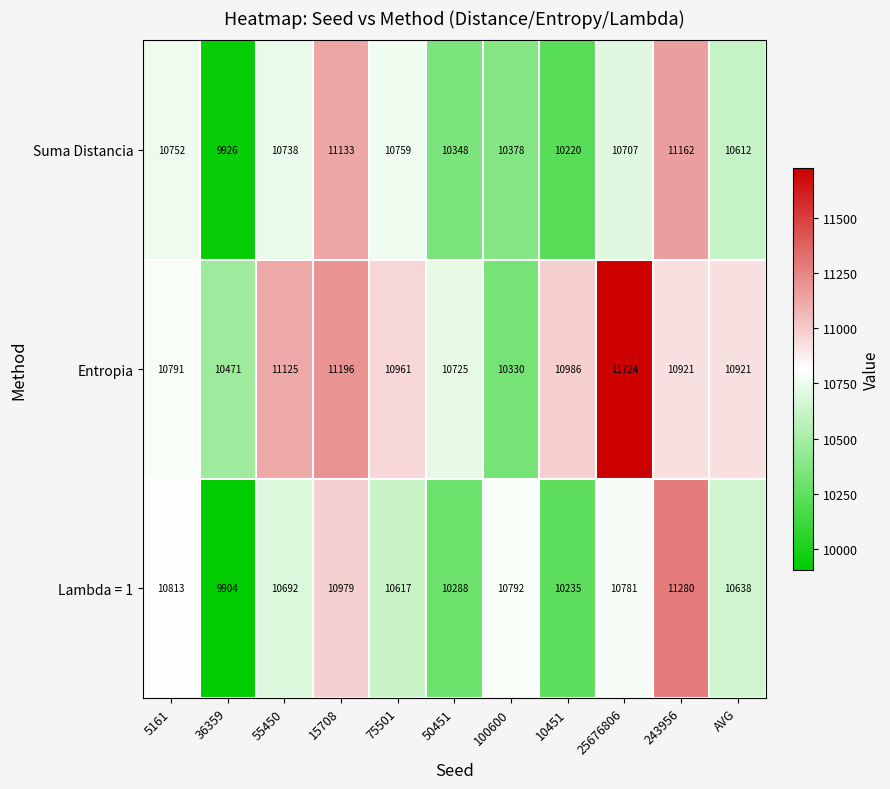

What is the sum of all Suma Distancia values?

116735